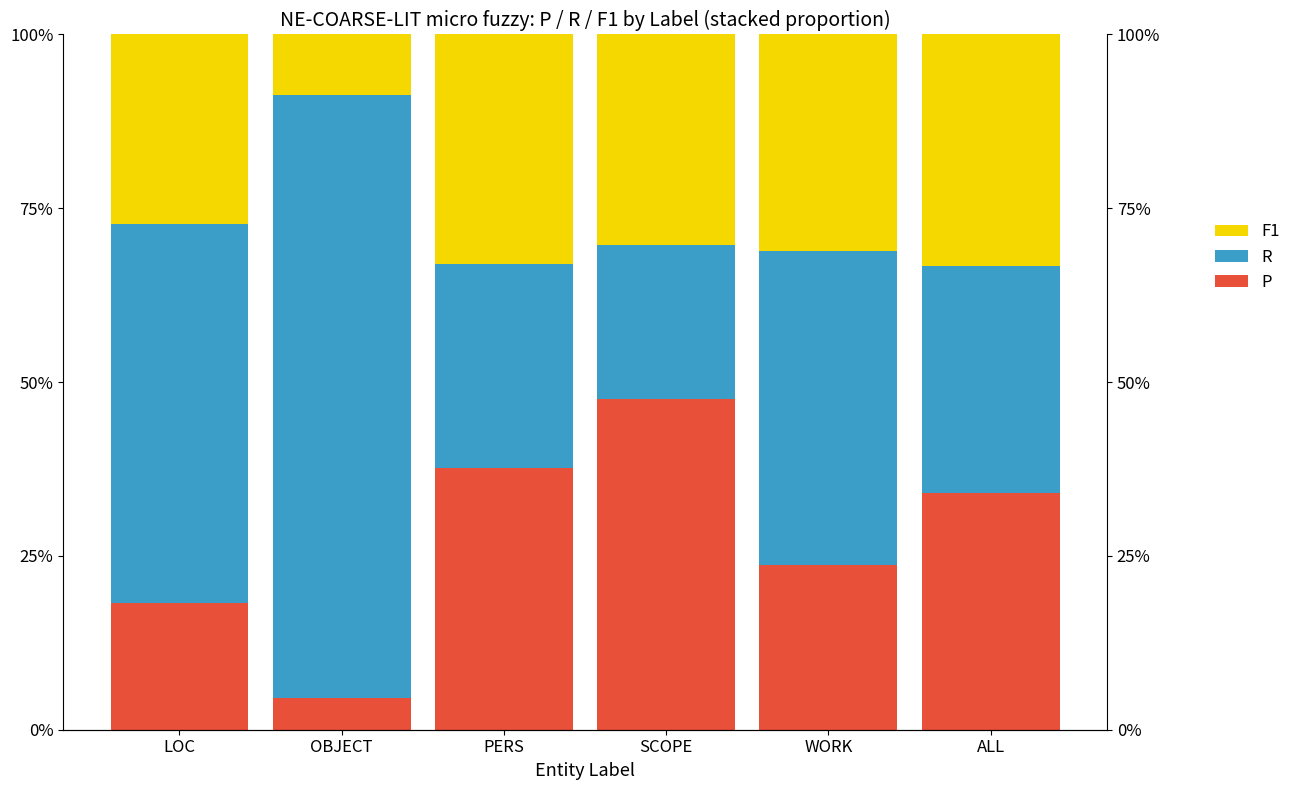

Reading left to right, list all the values displayed in this chart.

P: LOC=0.2	OBJECT=0.0	PERS=0.4	SCOPE=0.5	WORK=0.2	ALL=0.3
R: LOC=0.5	OBJECT=0.9	PERS=0.3	SCOPE=0.2	WORK=0.5	ALL=0.3
F1: LOC=0.3	OBJECT=0.1	PERS=0.3	SCOPE=0.3	WORK=0.3	ALL=0.3